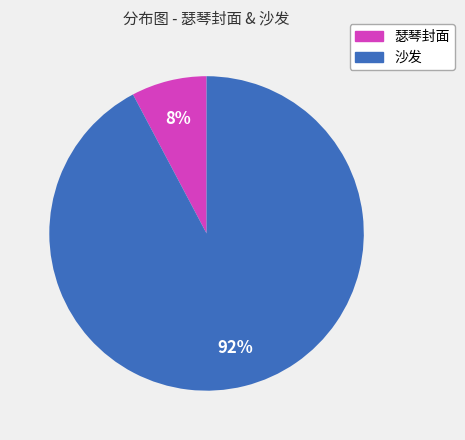

Rank the categories by value from highest to lowest.

沙发, 瑟琴封面